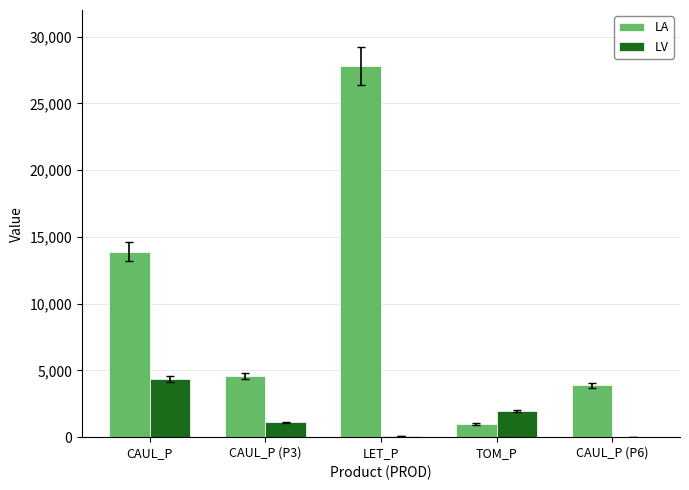

Which category has the highest value across all series?

LET_P